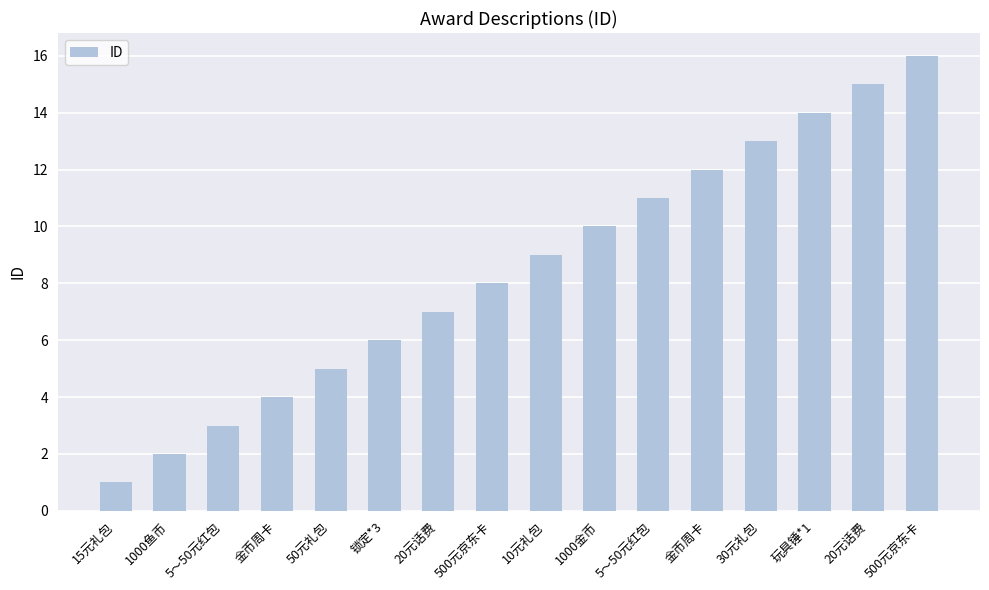

How many categories are shown in the chart?

16